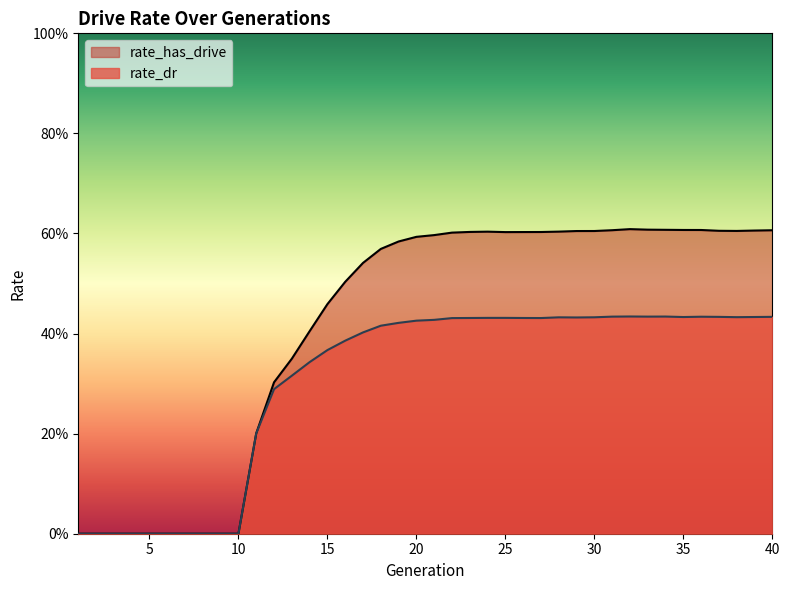

How many lines are shown in the chart?

2